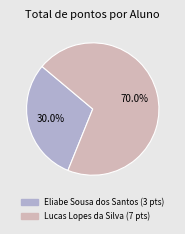

Approximately how many times larger is the value at Eliabe Sousa dos Santos compared to Lucas Lopes da Silva?

0.4